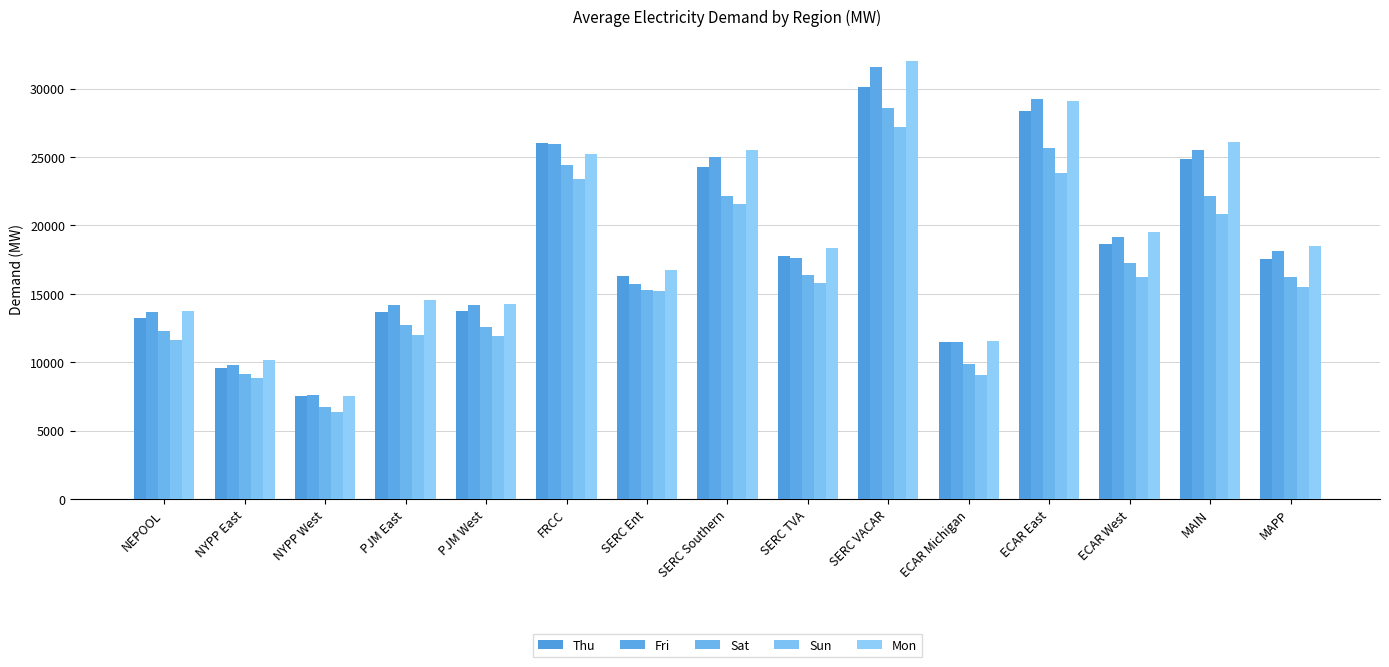

Between NYPP West and ECAR East, which series saw the biggest shift?

Fri